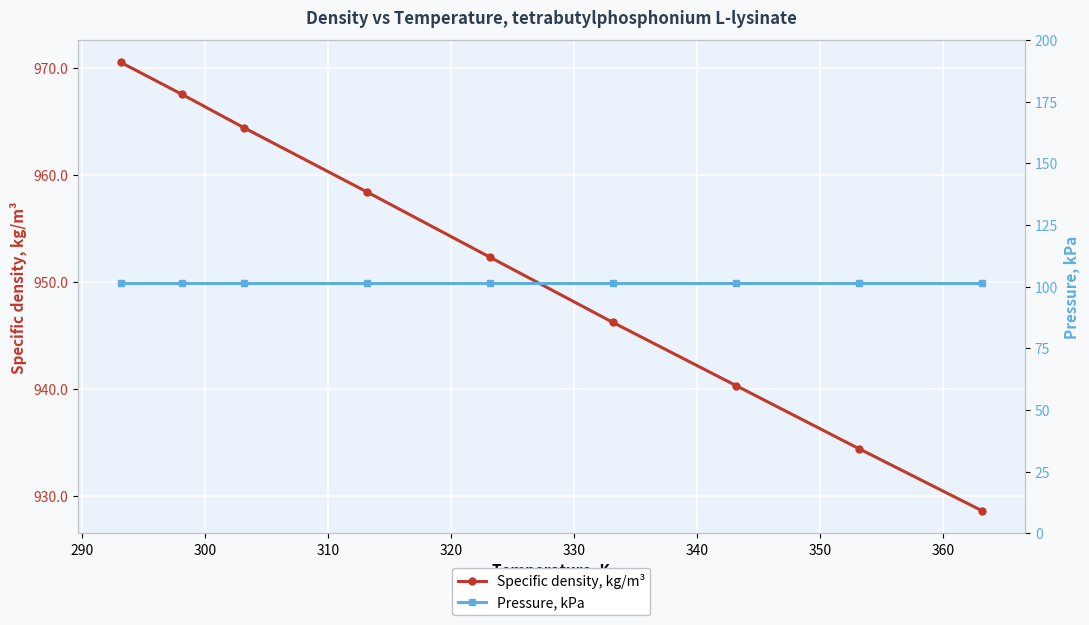

What is the value of the Specific density, kg/m³ point at the 7th from the left?

940.3